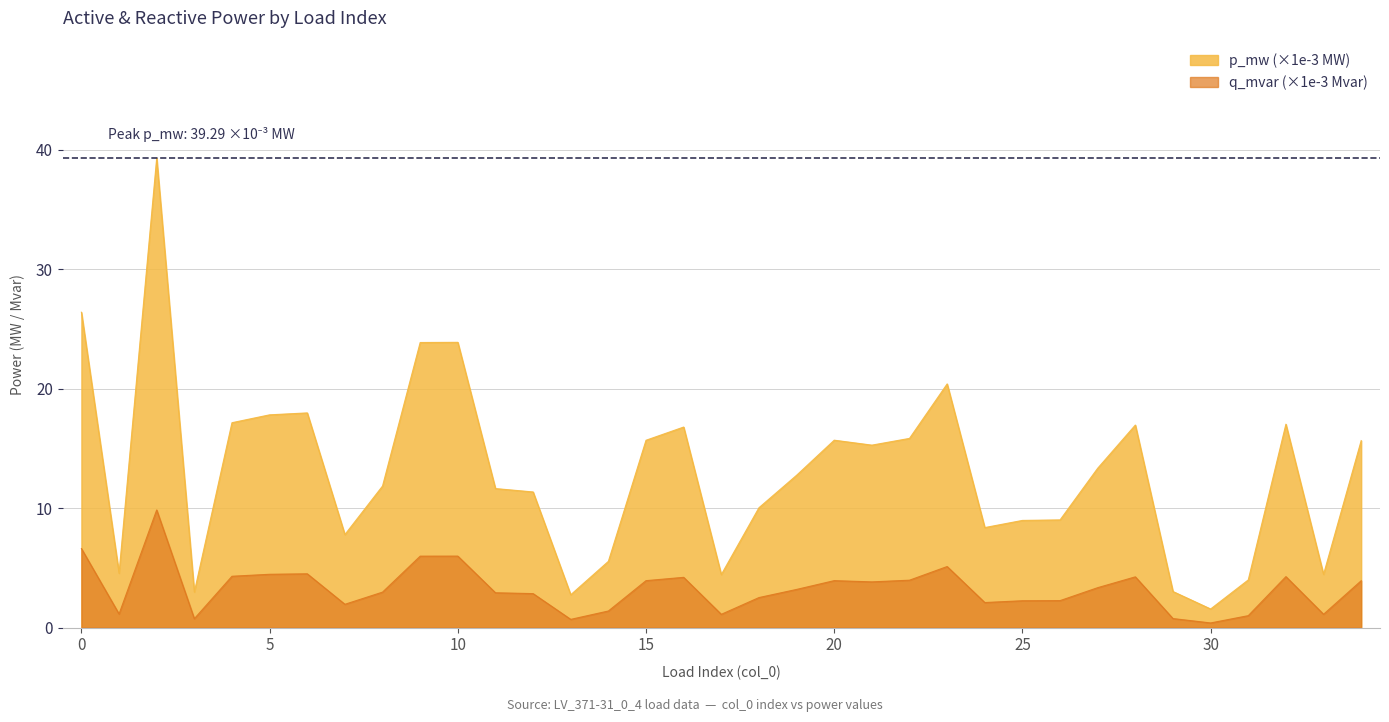

True or false: p_mw and q_mvar intersect in this chart.

False